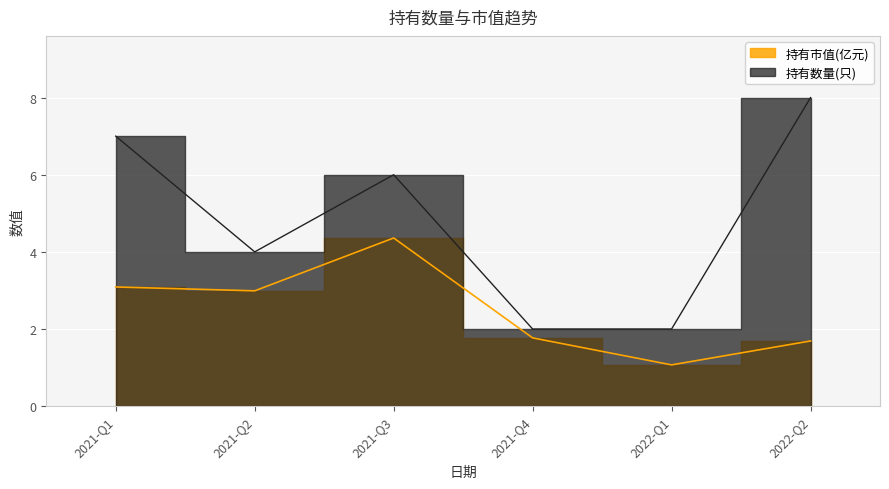

The 持有数量(只) series shows 9.3 at 2021-Q1. True or false?

False